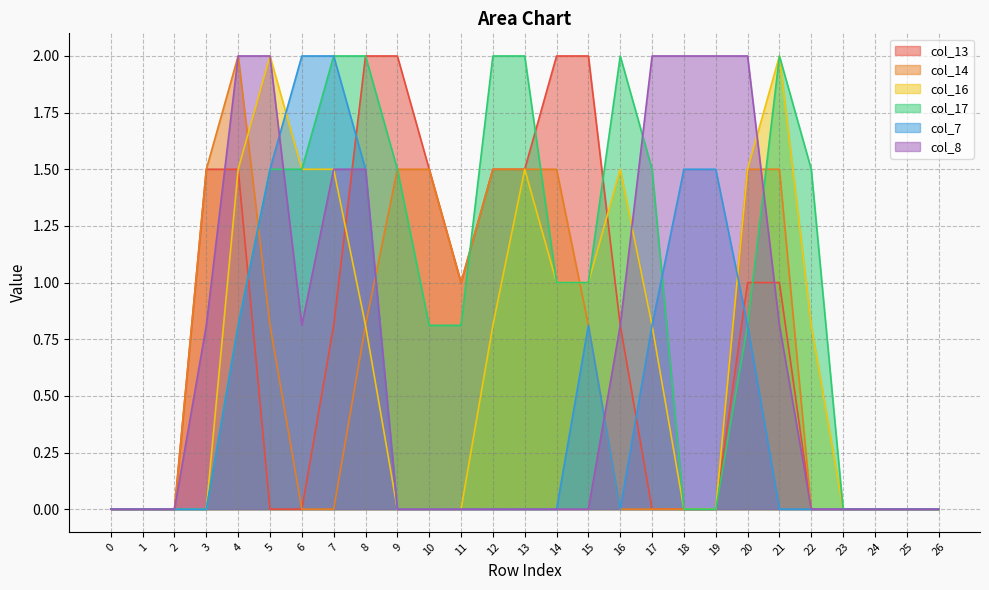

Reading right to left, list all the values displayed in this chart.

col_13: 0.0	0.0	0.0	0.0	0.0	1.0	1.0	0.0	0.0	0.0	0.8	2.0	2.0	1.5	1.5	1.0	1.5	2.0	2.0	0.8	0.0	0.0	1.5	1.5	0.0	0.0	0.0
col_14: 0.0	0.0	0.0	0.0	0.0	1.5	1.5	0.0	0.0	0.0	0.0	0.8	1.5	1.5	1.5	1.0	1.5	1.5	0.8	0.0	0.0	0.8	2.0	1.5	0.0	0.0	0.0
col_16: 0.0	0.0	0.0	0.0	0.8	2.0	1.5	0.0	0.0	0.8	1.5	1.0	1.0	1.5	0.8	0.0	0.0	0.0	0.8	1.5	1.5	2.0	1.5	0.0	0.0	0.0	0.0
col_17: 0.0	0.0	0.0	0.0	1.5	2.0	0.8	0.0	0.0	1.5	2.0	1.0	1.0	2.0	2.0	0.8	0.8	1.5	2.0	2.0	1.5	1.5	0.8	0.0	0.0	0.0	0.0
col_7: 0.0	0.0	0.0	0.0	0.0	0.0	0.8	1.5	1.5	0.8	0.0	0.8	0.0	0.0	0.0	0.0	0.0	0.0	1.5	2.0	2.0	1.5	0.8	0.0	0.0	0.0	0.0
col_8: 0.0	0.0	0.0	0.0	0.0	0.8	2.0	2.0	2.0	2.0	0.8	0.0	0.0	0.0	0.0	0.0	0.0	0.0	1.5	1.5	0.8	2.0	2.0	0.8	0.0	0.0	0.0